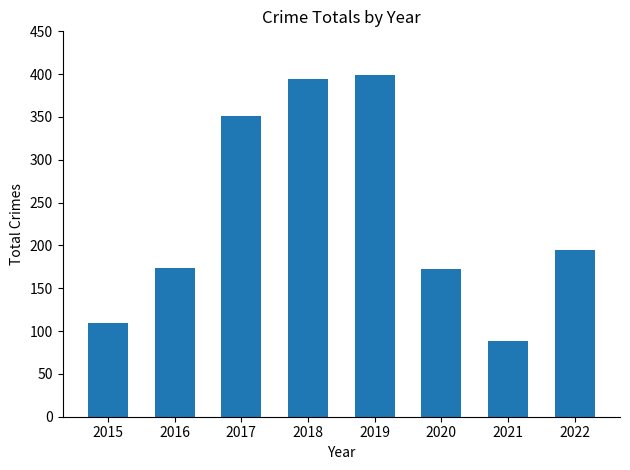

At which label does the data first exceed 195?

2017